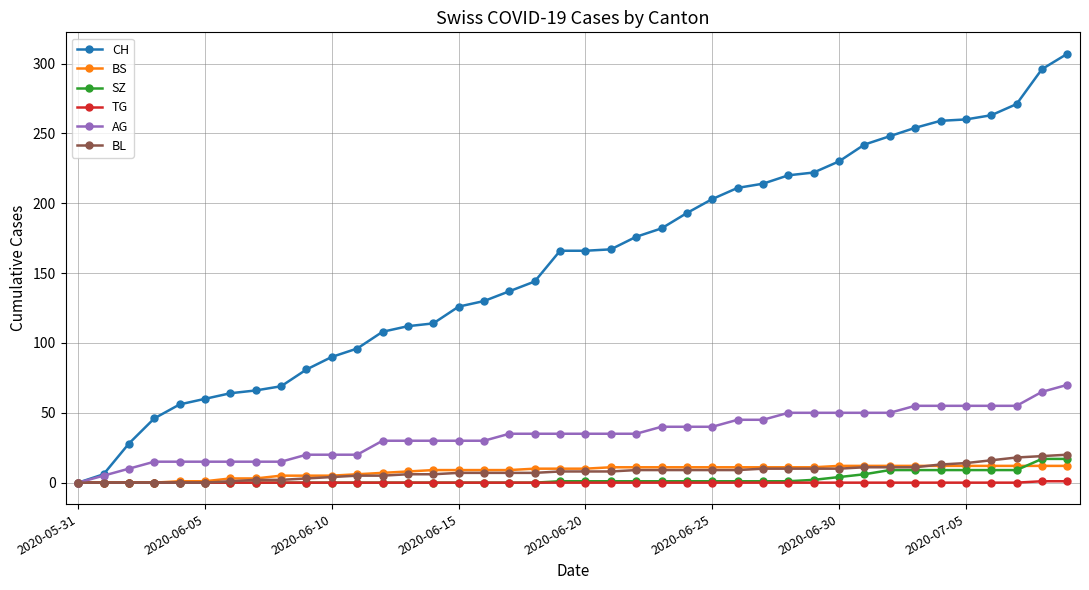

Which series has the largest range (max minus min)?

CH